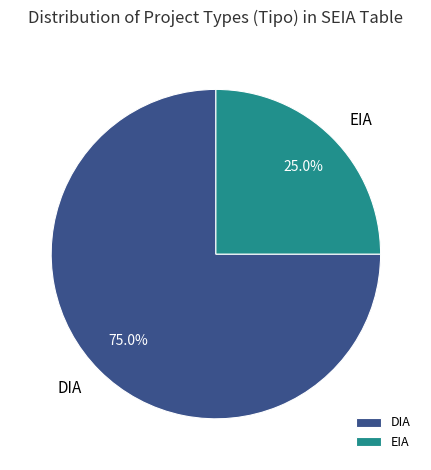

Which has a higher value, EIA or DIA?

DIA